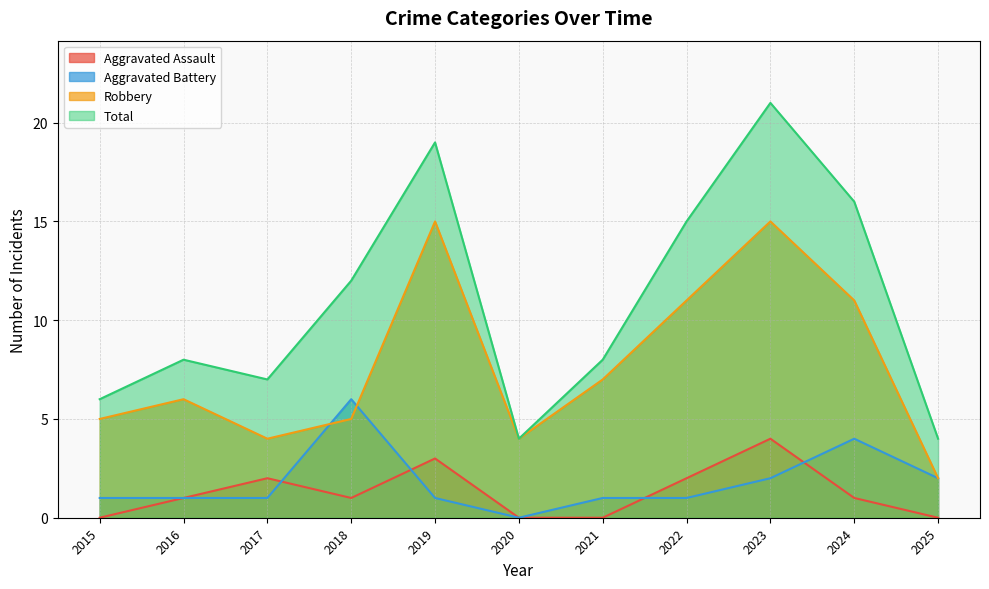

True or false: Aggravated Assault and Robbery cross at least once.

False